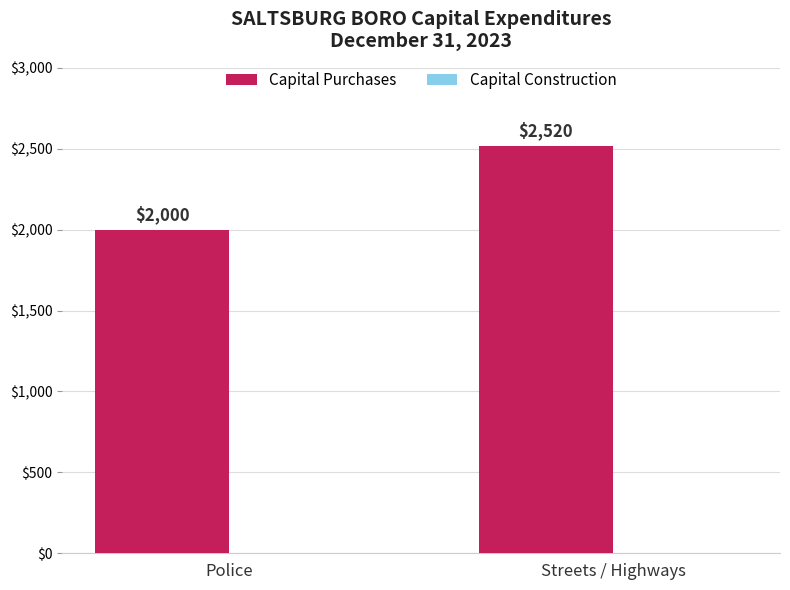

What position from the right is Police?

2